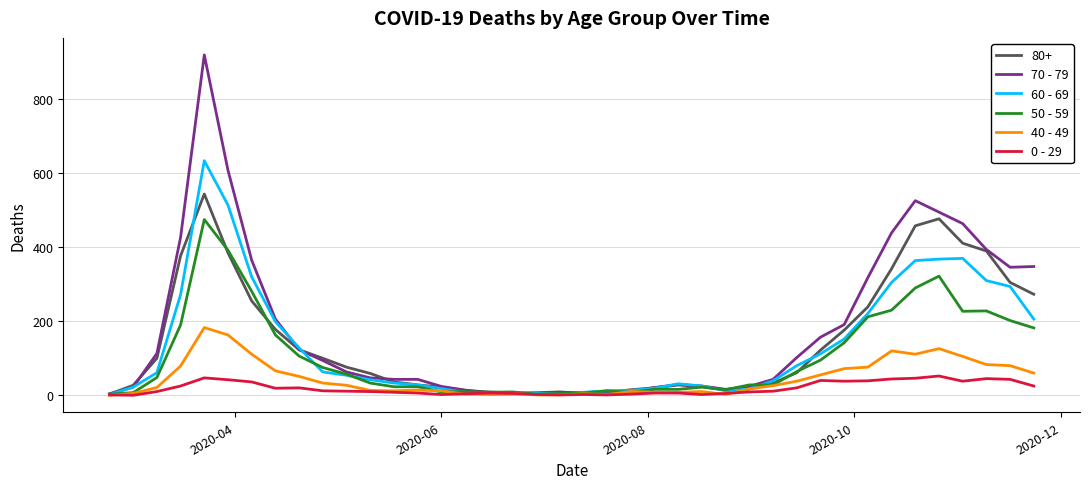

Which series has the widest spread of values?

70 - 79